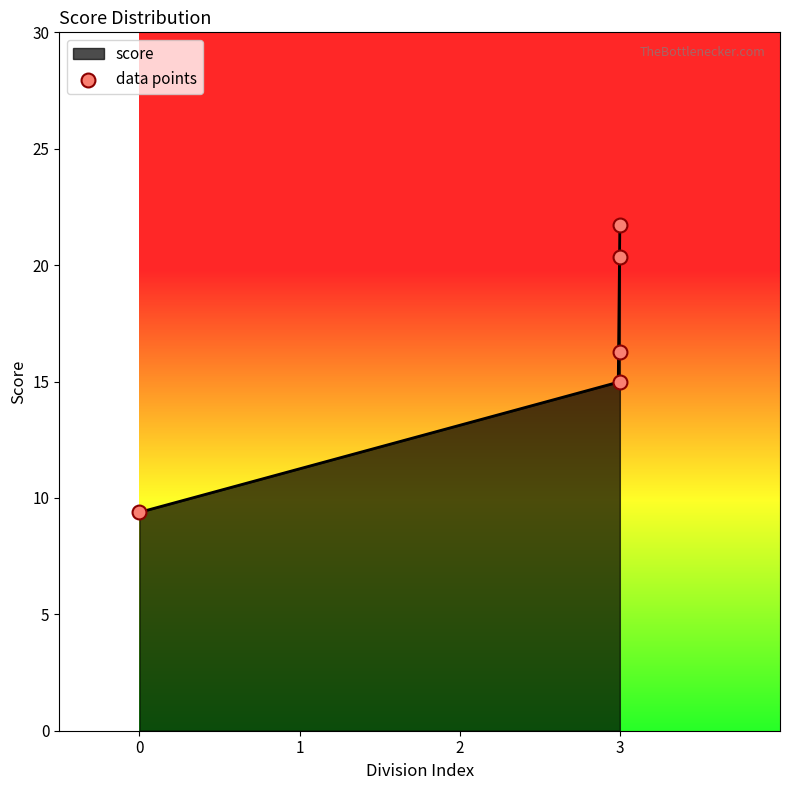

What is the highest value of the score series?

21.7